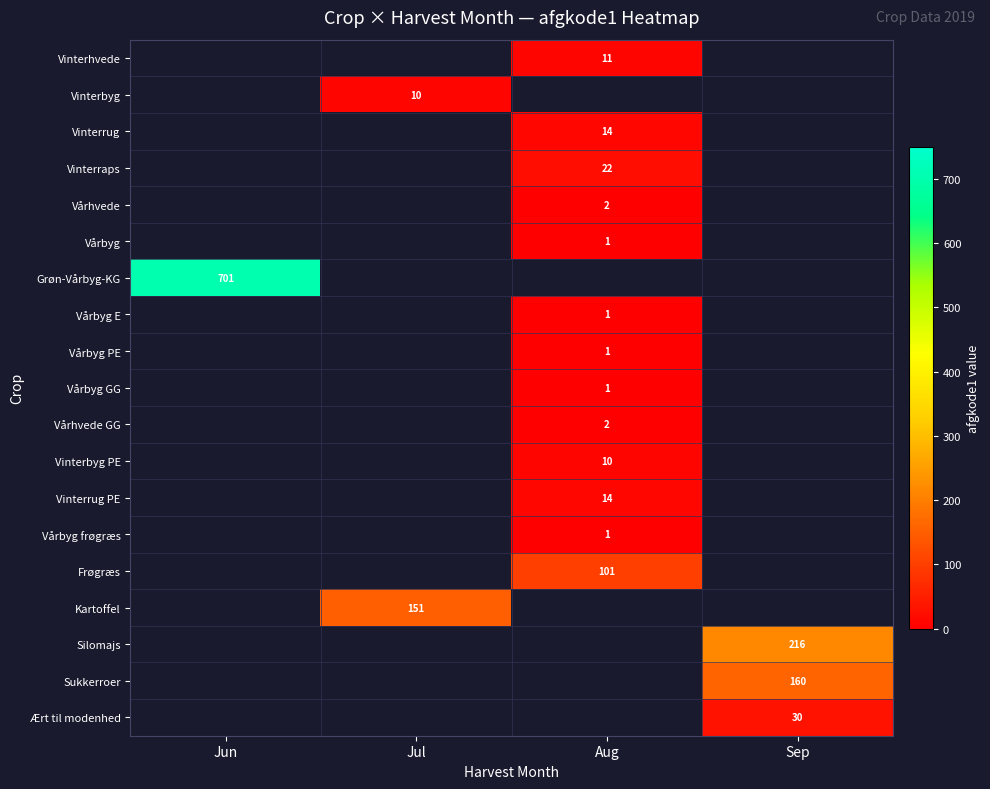

Which label corresponds to the largest value in the chart?

Jun